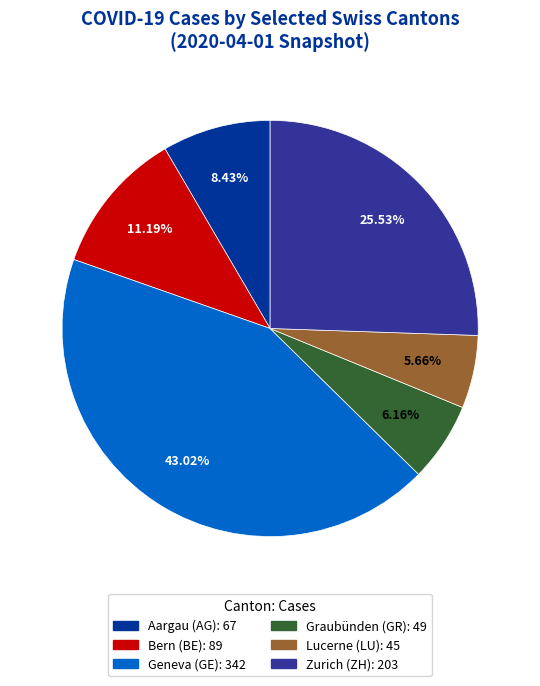

Is there any slice that represents more than half of the pie?

No